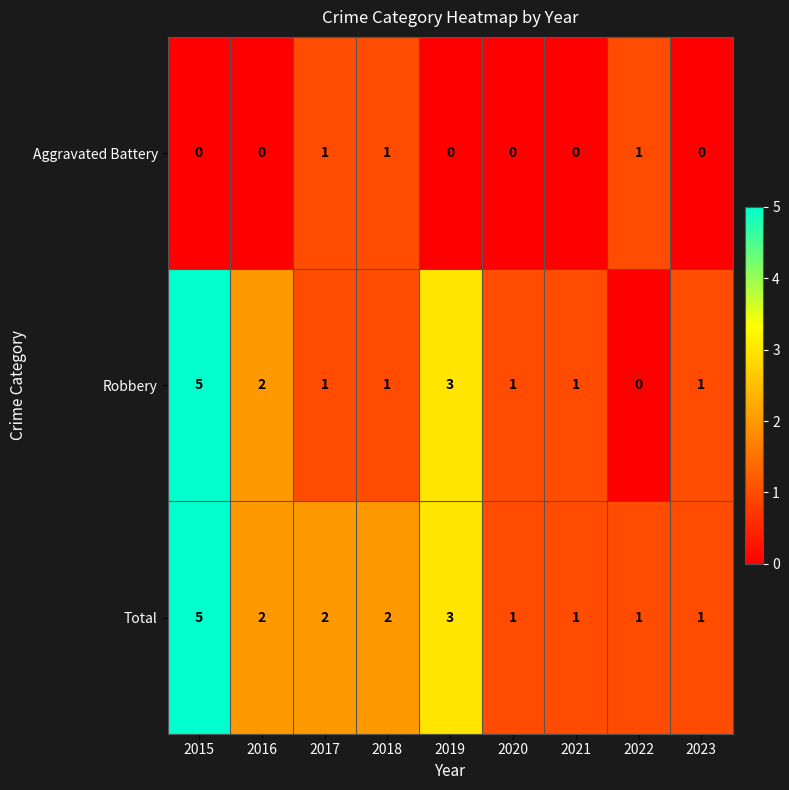

What is the total value across all series at 2018?

4